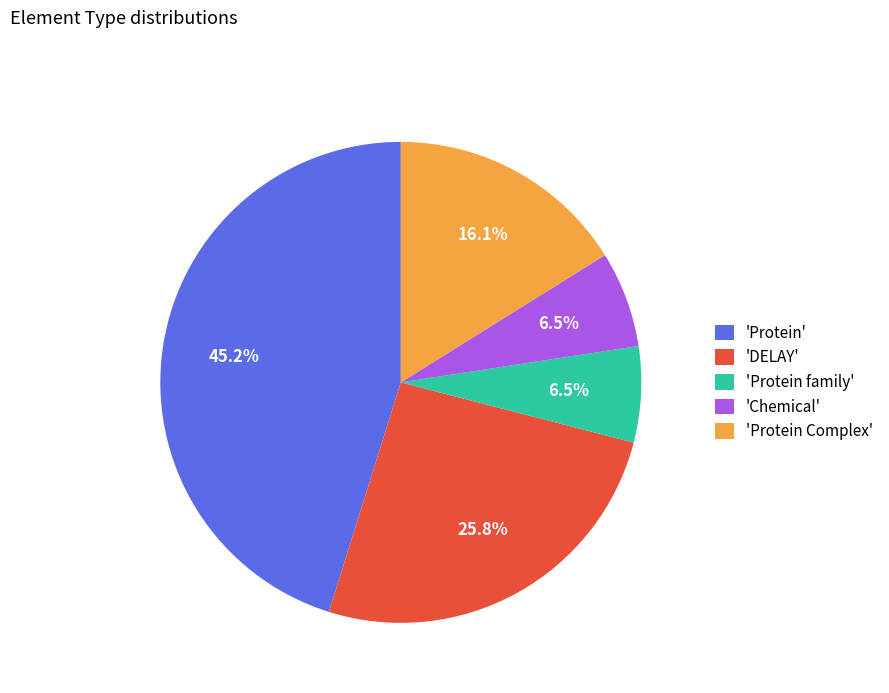

How many segments does this pie chart have?

5